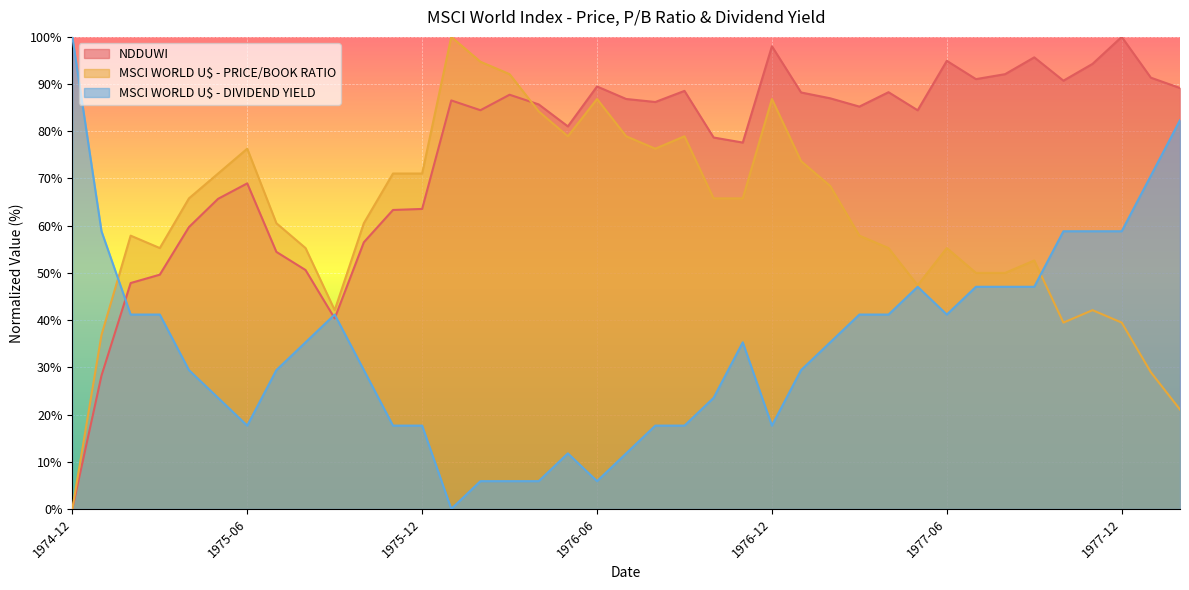

Which series has the largest range (max minus min)?

NDDUWI